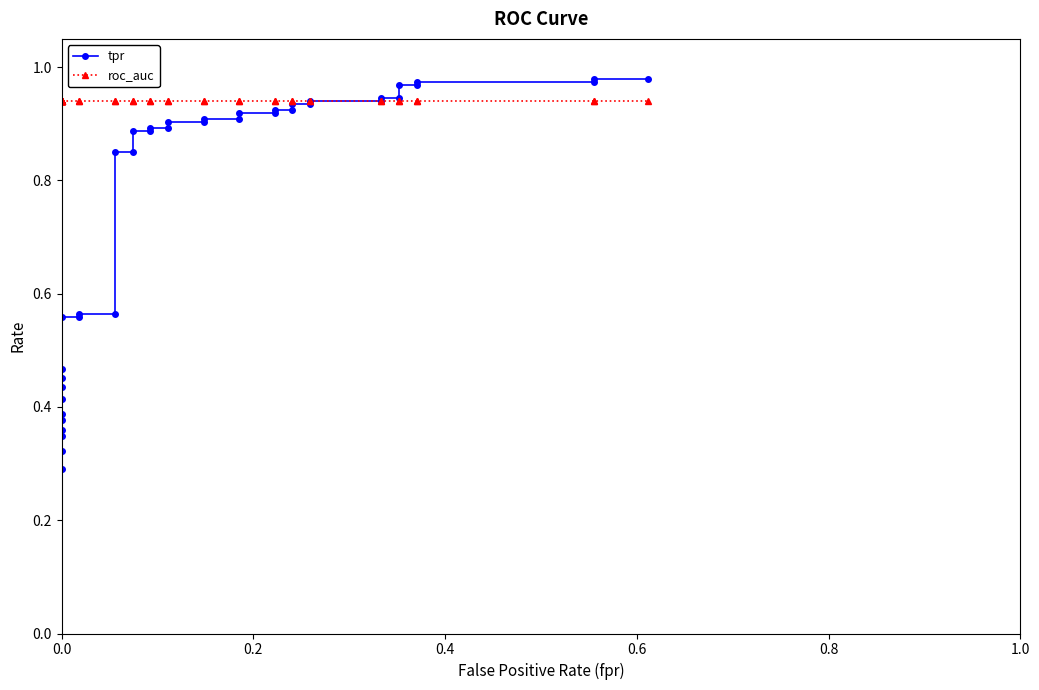

Count the number of categories in the chart.

40